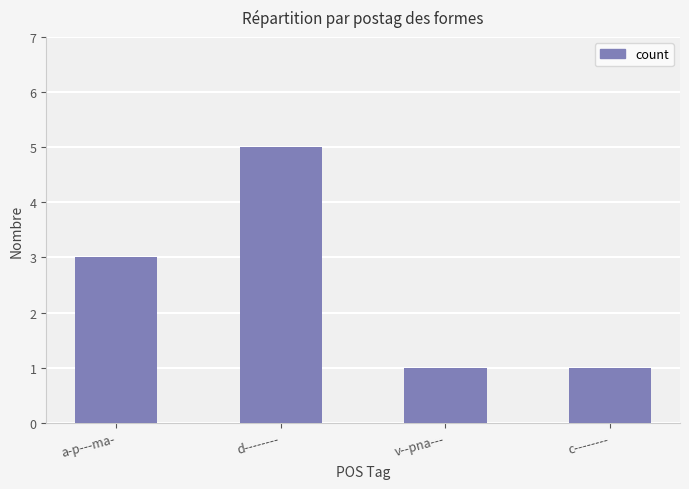

Reading left to right, extract all data points from this chart.

3	5	1	1